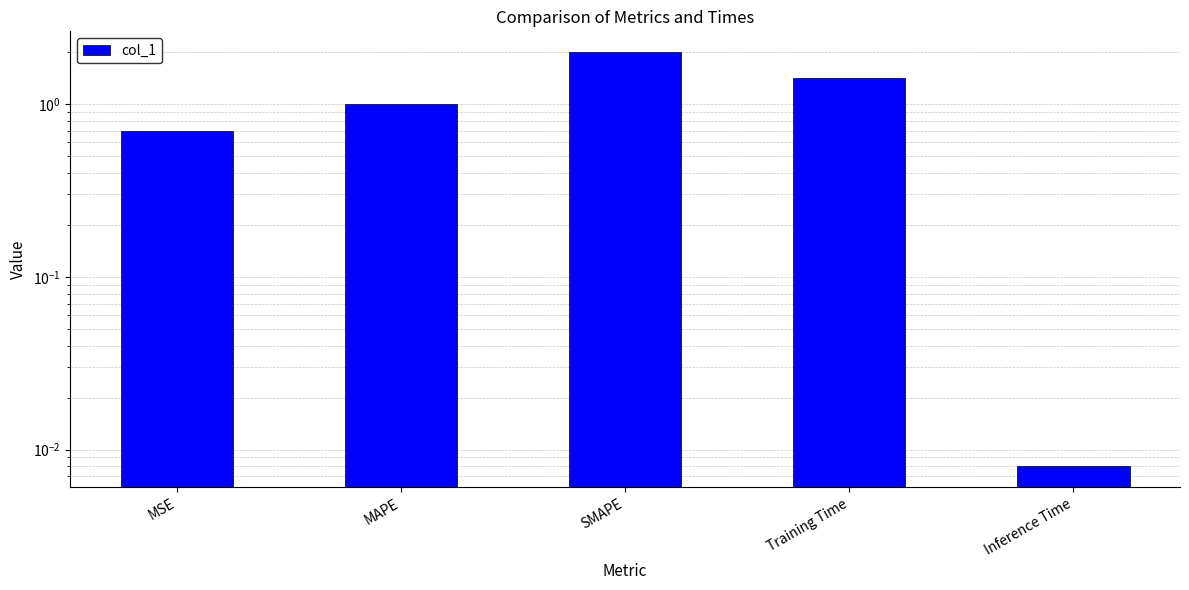

What is the change in value from MSE to MAPE?

+0.3